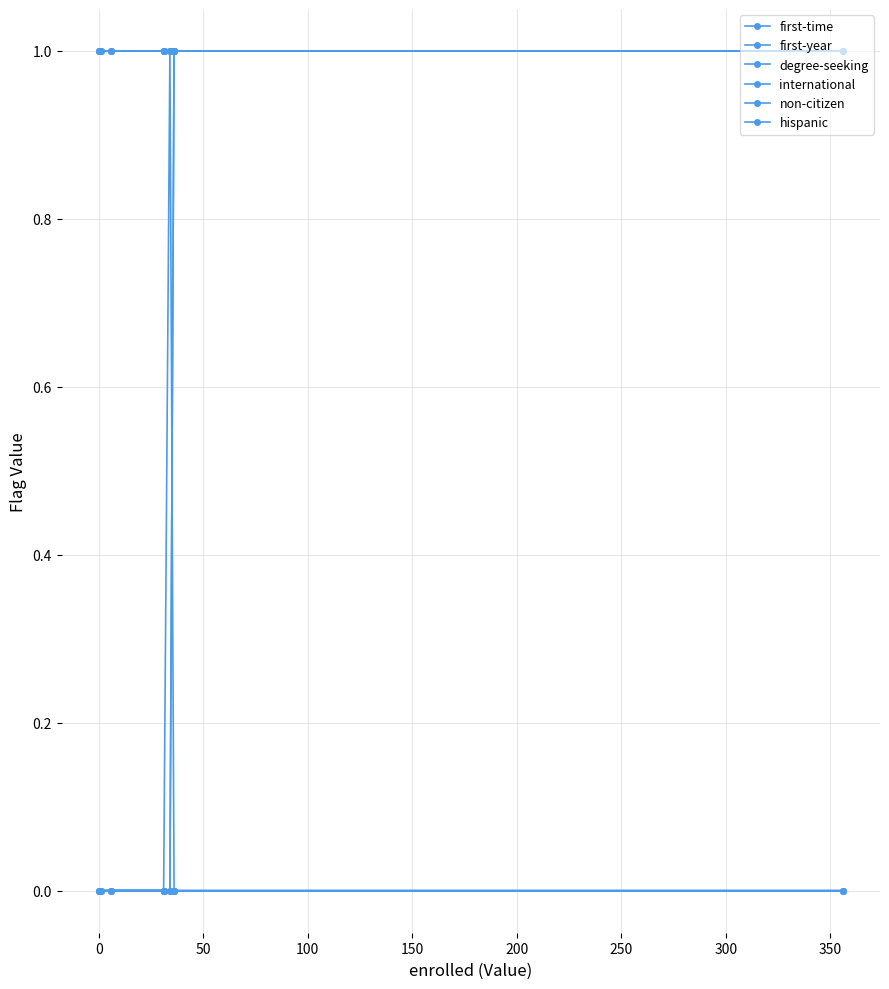

Which series has the largest total across all categories?

first-time